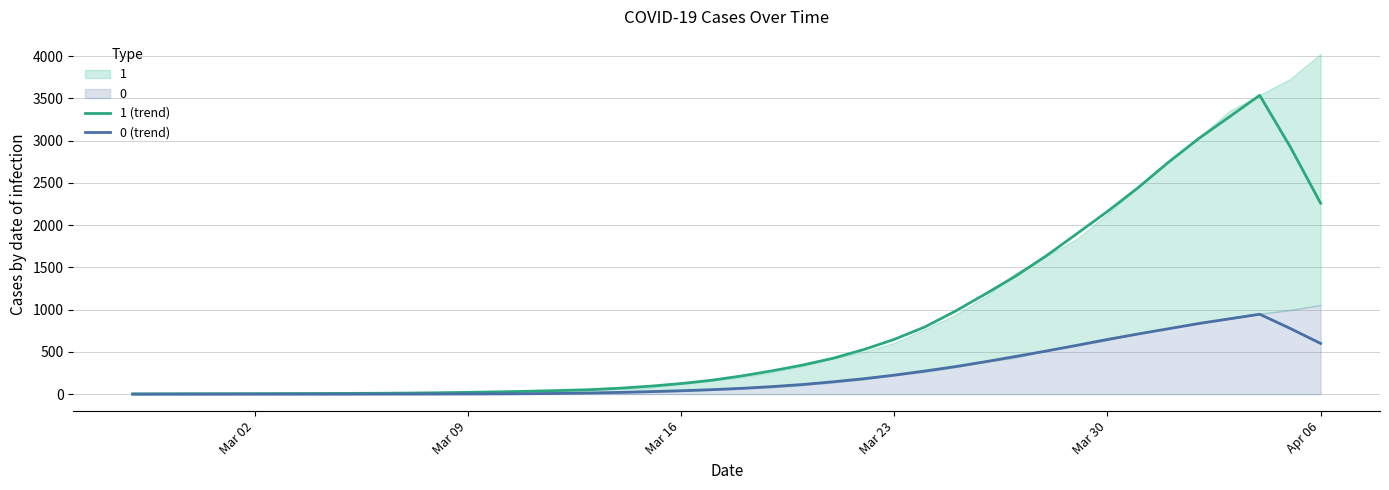

How many interior local peaks does the 0 (trend) series have?

1